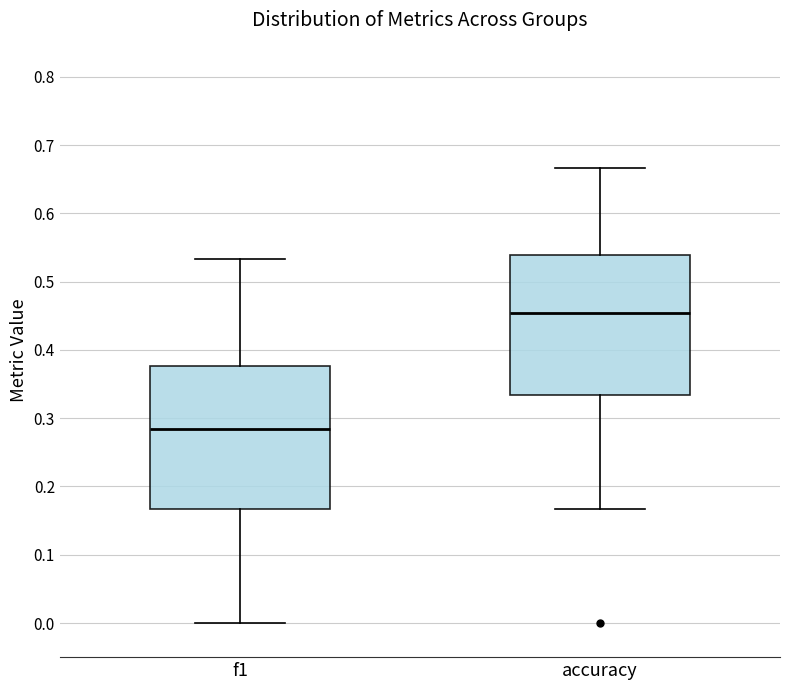

Reading left to right, read every box against the y-axis: the position of its median line, the range the box covers, and the ends of its whiskers. The values are not printed on the chart, so give them approximately, as read against the axis.

f1: median 0.28, box 0.17 to 0.38, whiskers 0.00 to 0.53
accuracy: median 0.45, box 0.33 to 0.54, whiskers 0.17 to 0.67